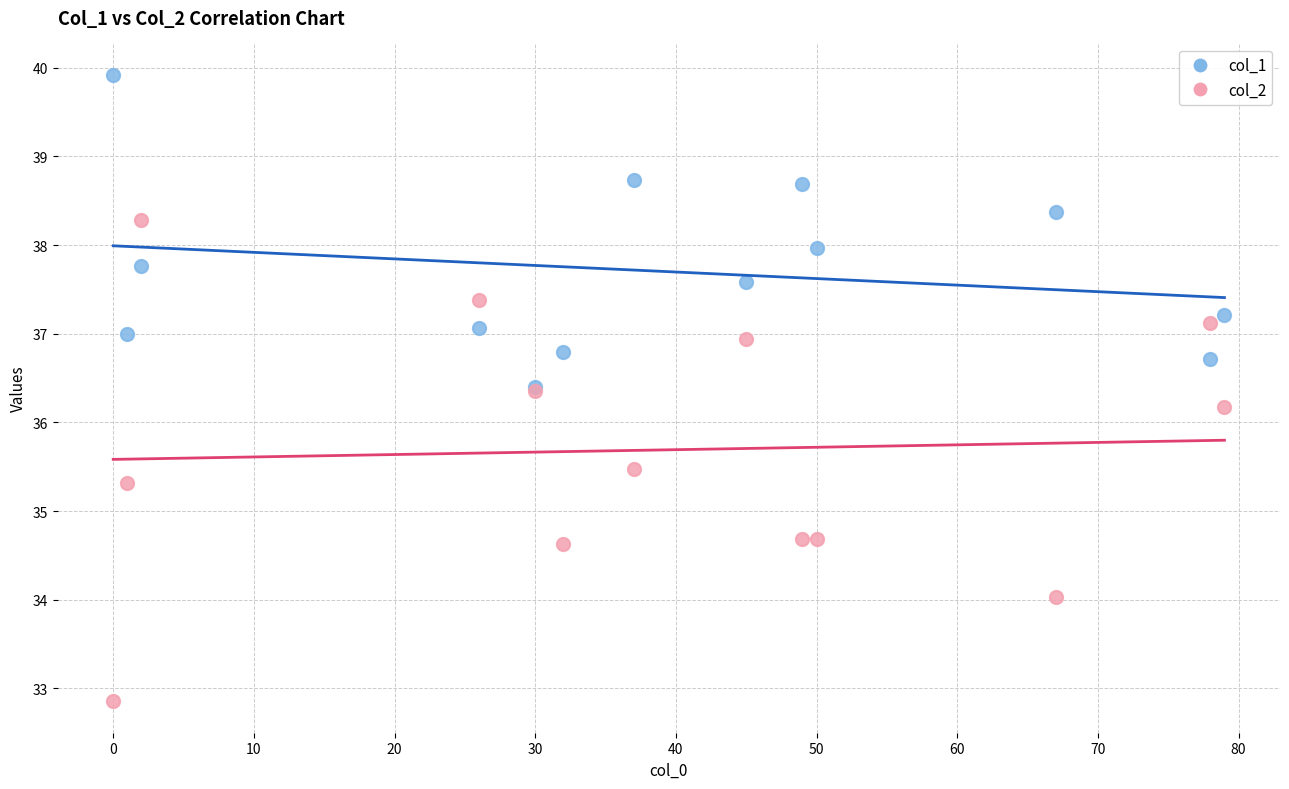

What are all the series names shown in the legend?

col_1, col_2